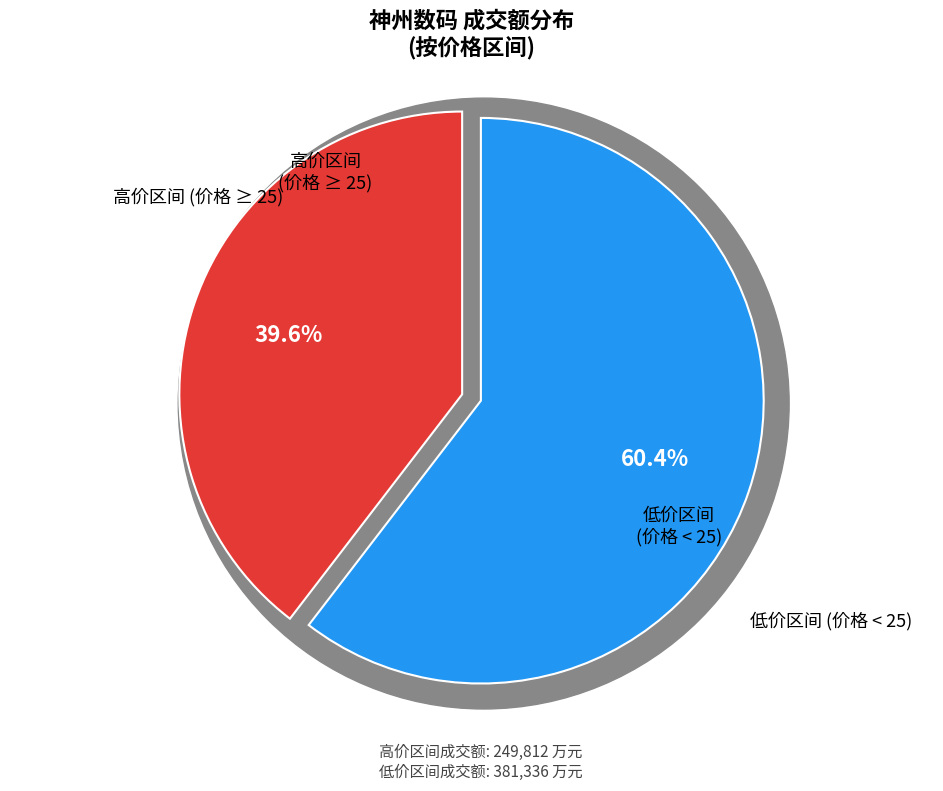

The 2022-11-24 slice represents 10% of the pie. True or false?

False